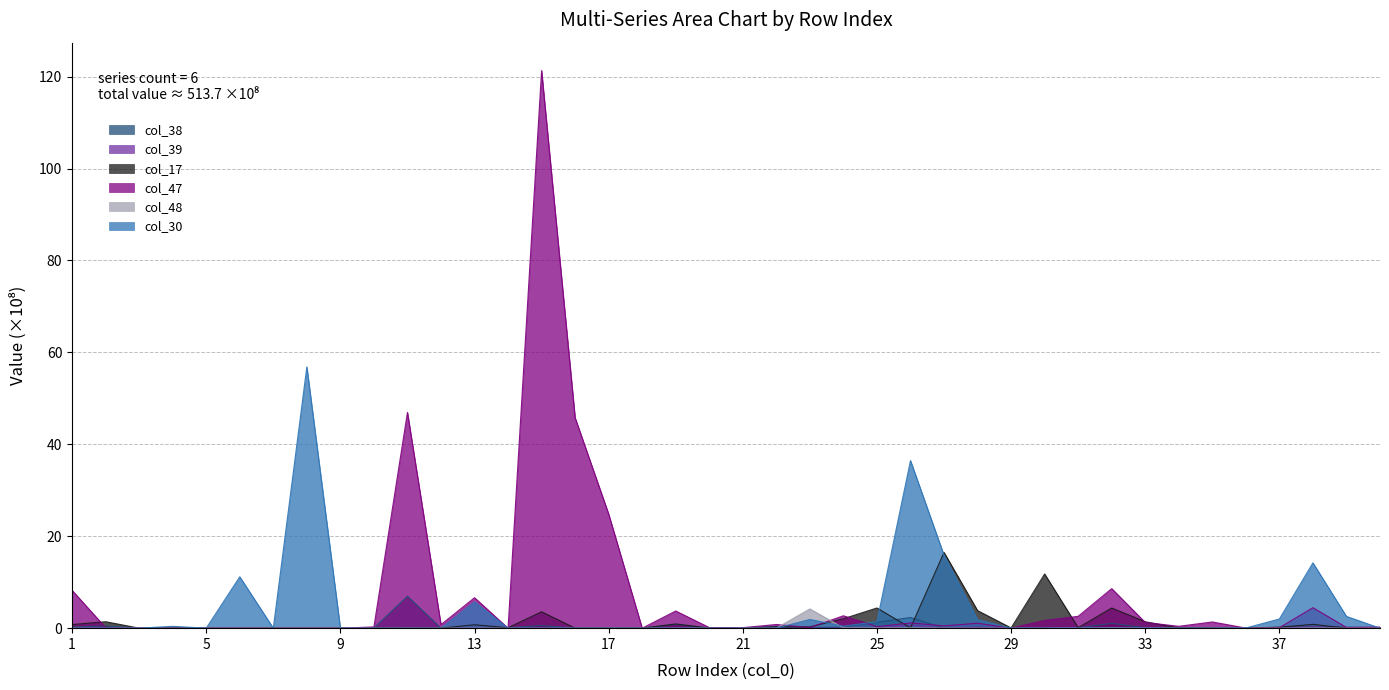

How many distinct data groups are displayed?

6